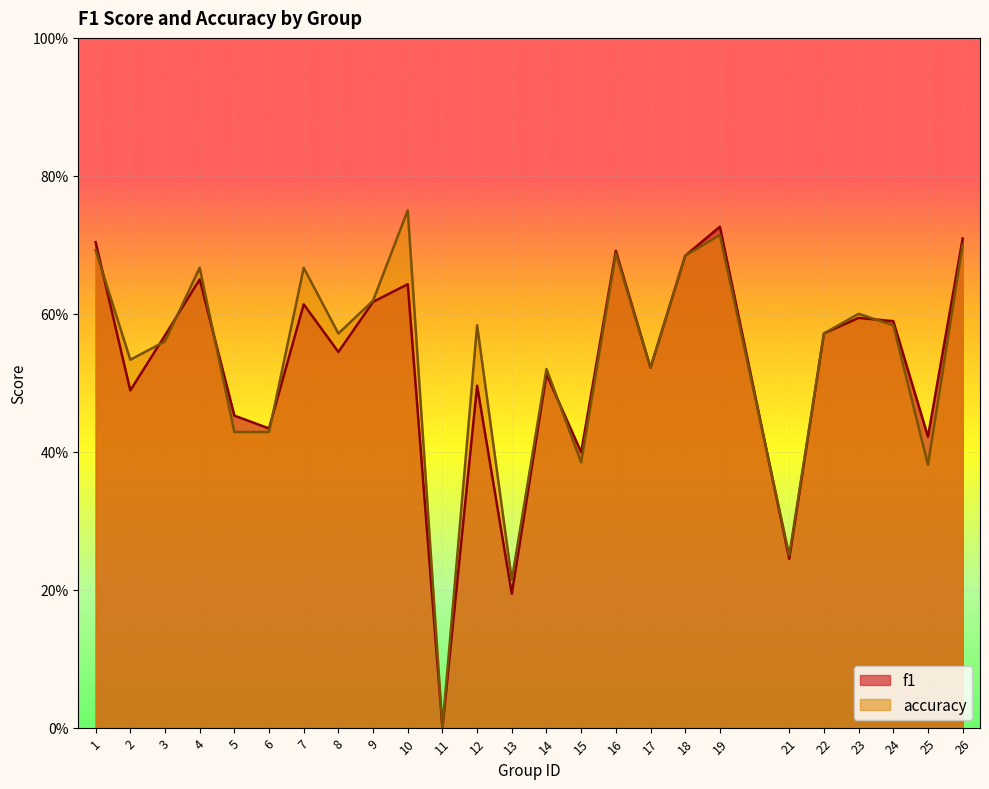

True or false: f1 has a value of 0.5 at 12.

True